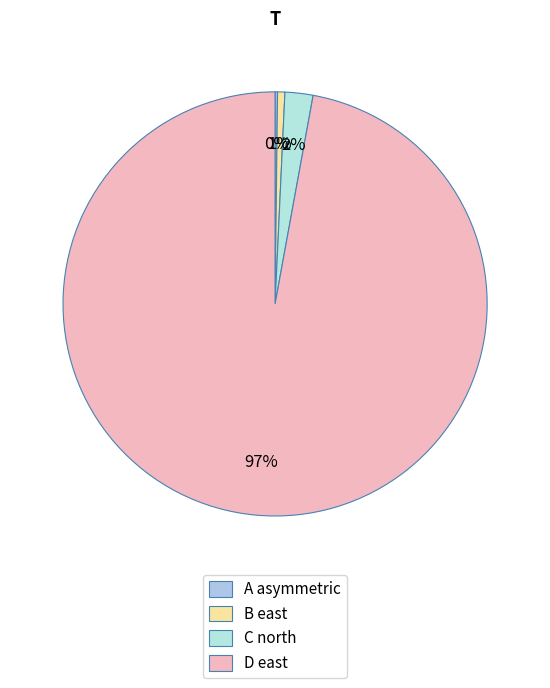

To the nearest percent, what is the difference between the A and C slice percentages?

2%